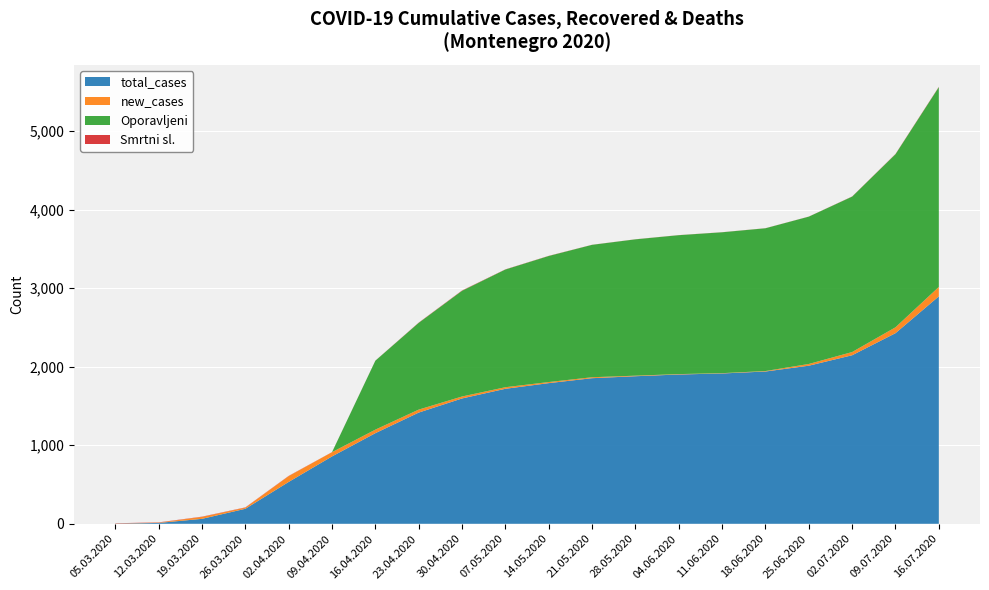

Reading right to left, transcribe all the data shown in this chart.

total_cases: 2896	2427	2146	2013	1939	1914	1901	1879	1854	1791	1719	1596	1416	1154	858	533	191	63	11	2
new_cases: 120	75	41	22	6	4	5	7	12	14	20	25	38	45	54	74	15	25	4	2
Oporavljeni: 2544	2204	1979	1876	1818	1794	1769	1736	1686	1605	1499	1346	1105	878	0	0	0	0	0	0
Smrtni sl.: 4	3	2	1	1	1	1	1	1	2	2	4	3	1	1	3	3	3	3	3